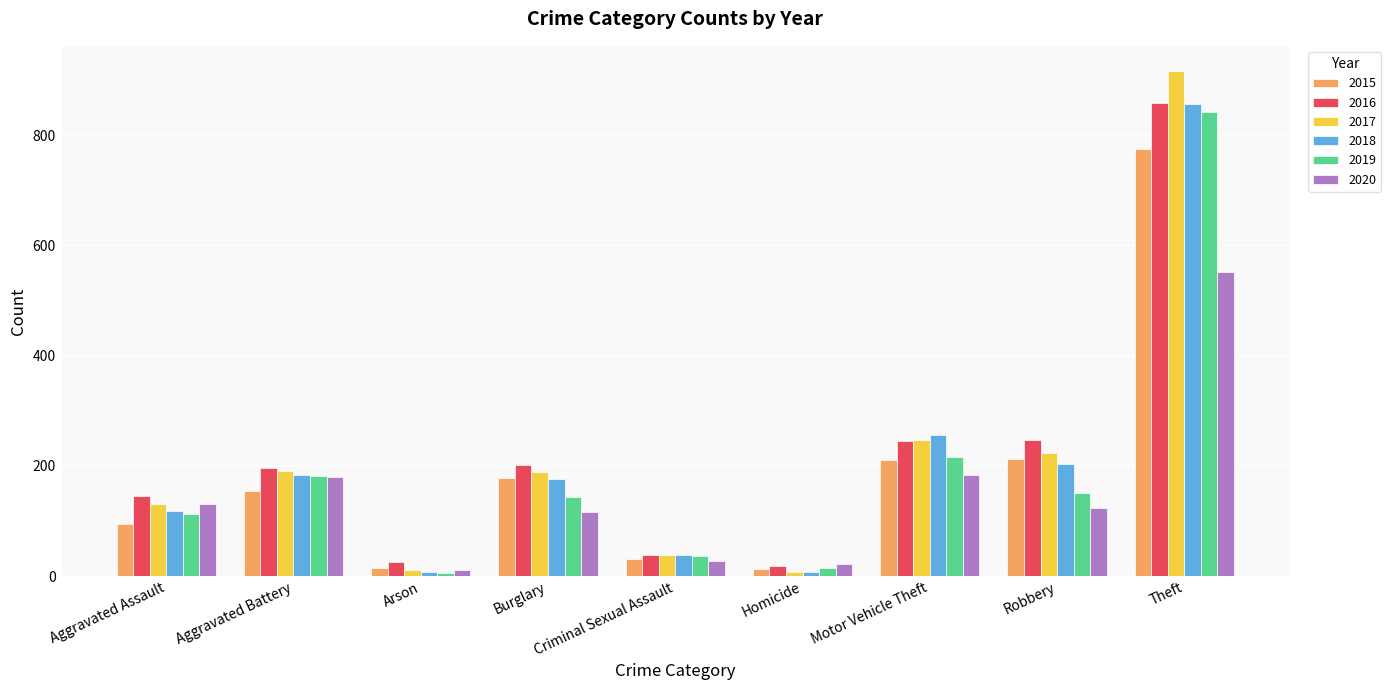

What is the maximum value for 2016?

858